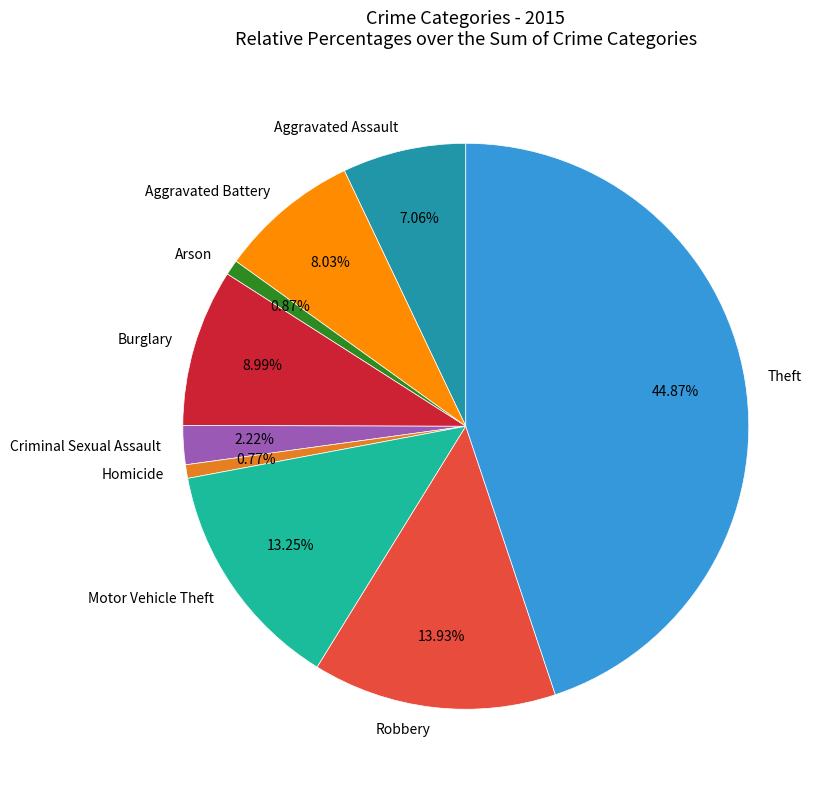

Which has a higher value, Burglary or Homicide?

Burglary